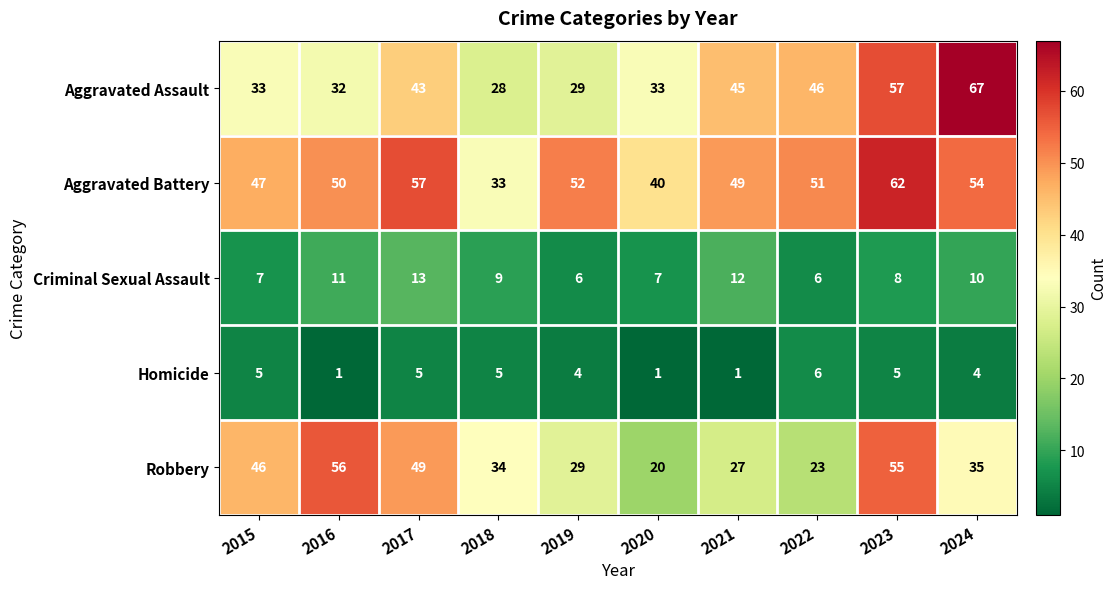

List the series in order of their peak value, lowest first.

Homicide, Criminal Sexual Assault, Robbery, Aggravated Battery, Aggravated Assault